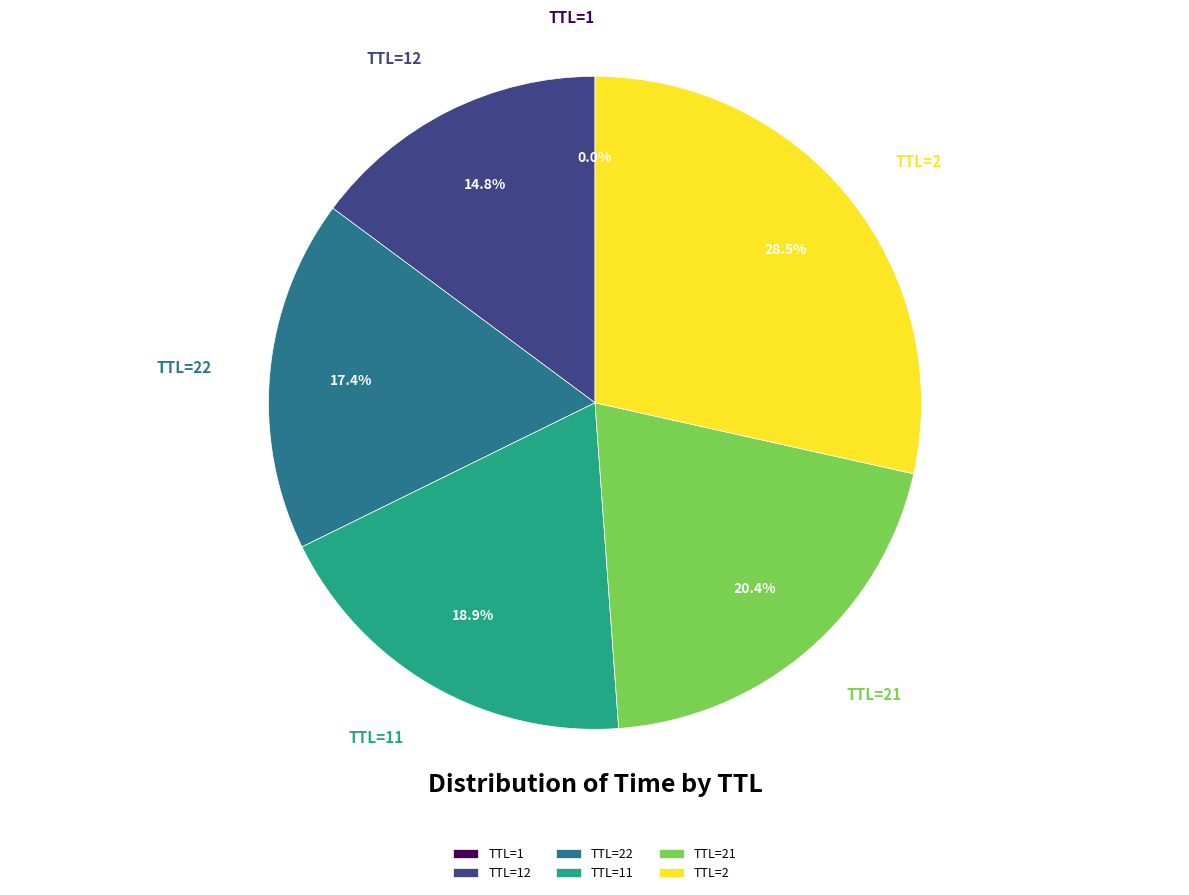

Which category has the biggest portion of the pie?

TTL=2